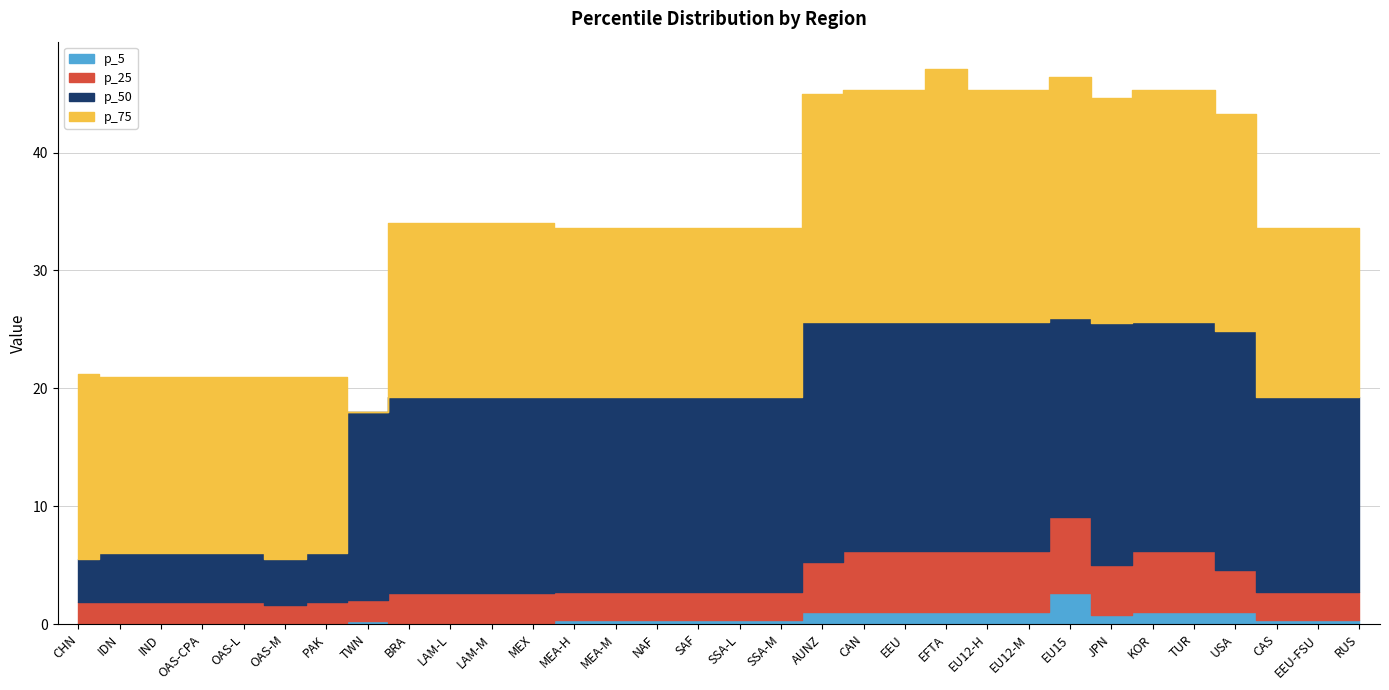

What is the spread (max minus min) of values at LAM-L?

33.9